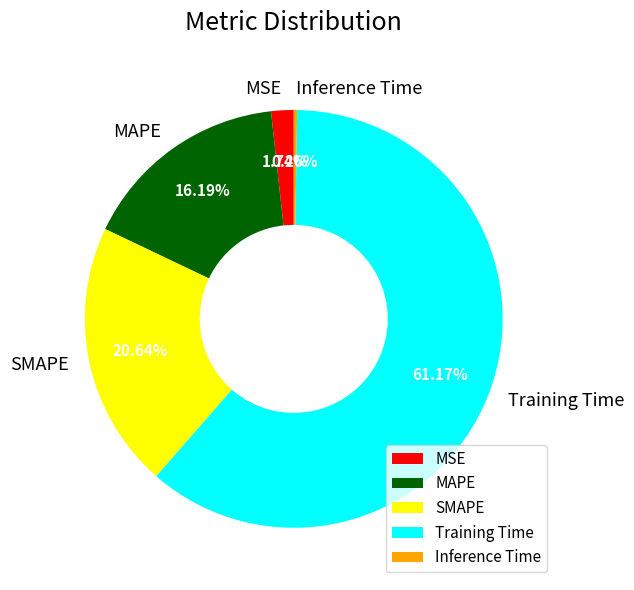

Which has a higher value, Training Time or SMAPE?

Training Time